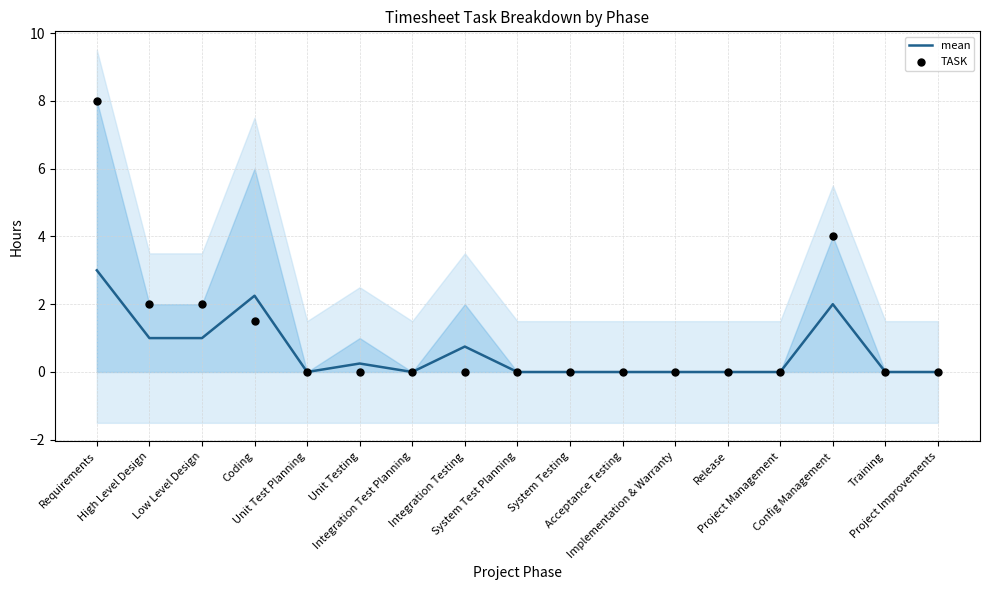

Is the value of mean at Unit Test Planning greater than the value of TASK at Release?

No